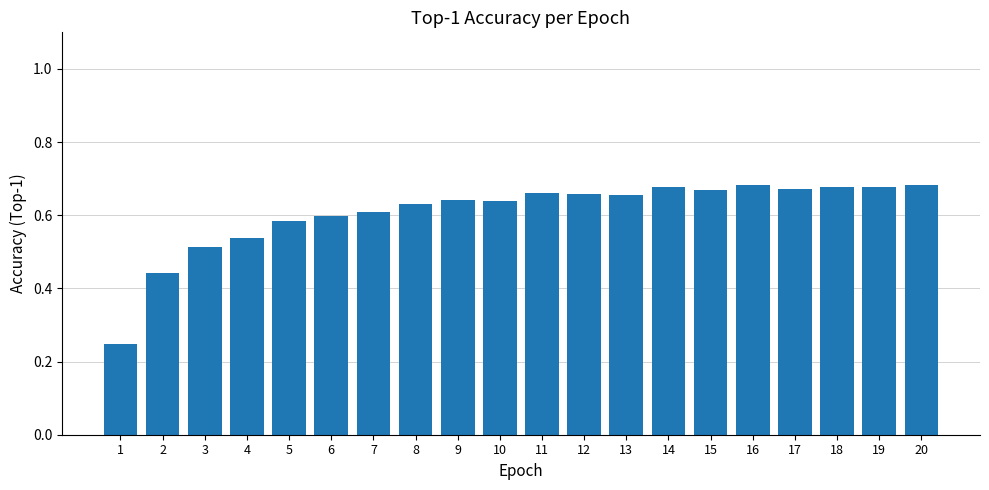

What is the change in value from 1 to 10?

+0.4